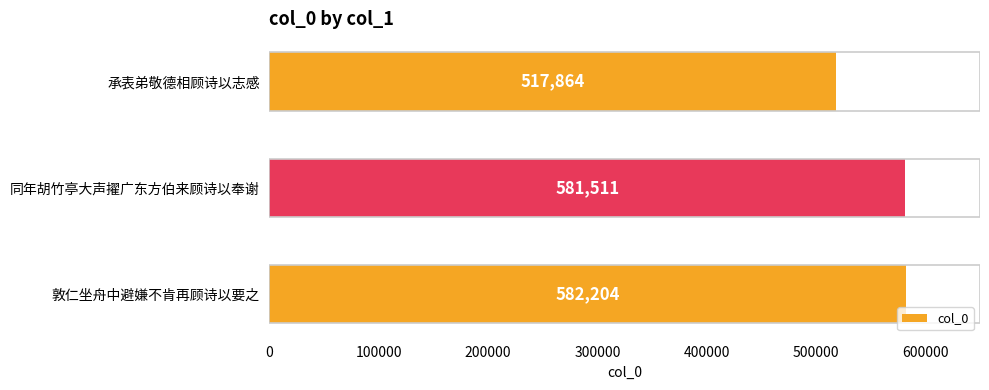

What is the difference between the maximum and minimum values?

64340